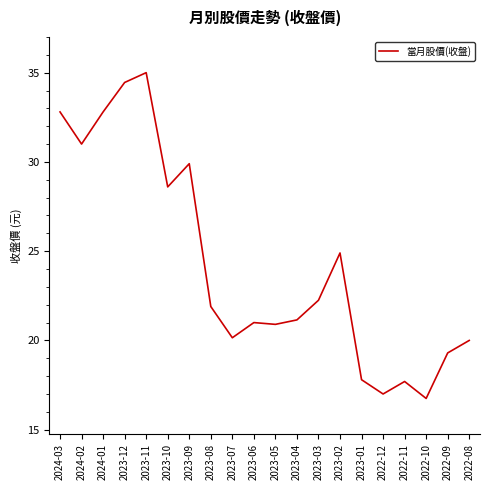

Does the chart display data point markers on the line(s)?

No